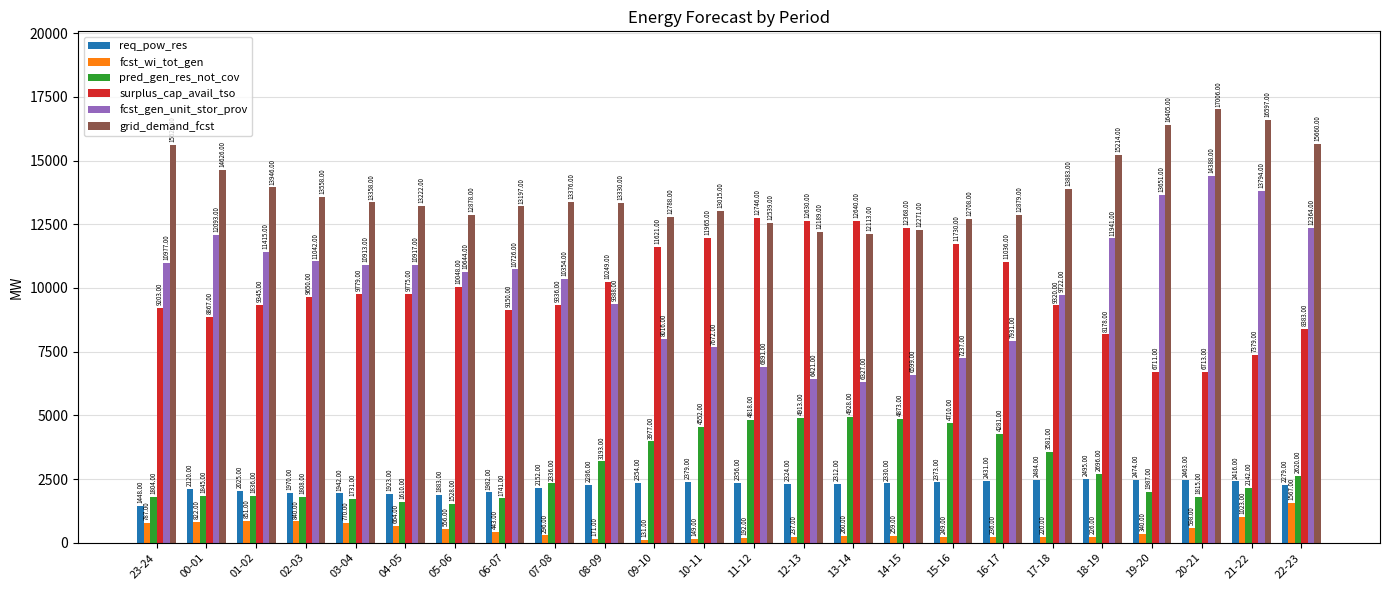

At 04-05, list the series in order from largest to smallest.

grid_demand_fcst, fcst_gen_unit_stor_prov, surplus_cap_avail_tso, req_pow_res, pred_gen_res_not_cov, fcst_wi_tot_gen